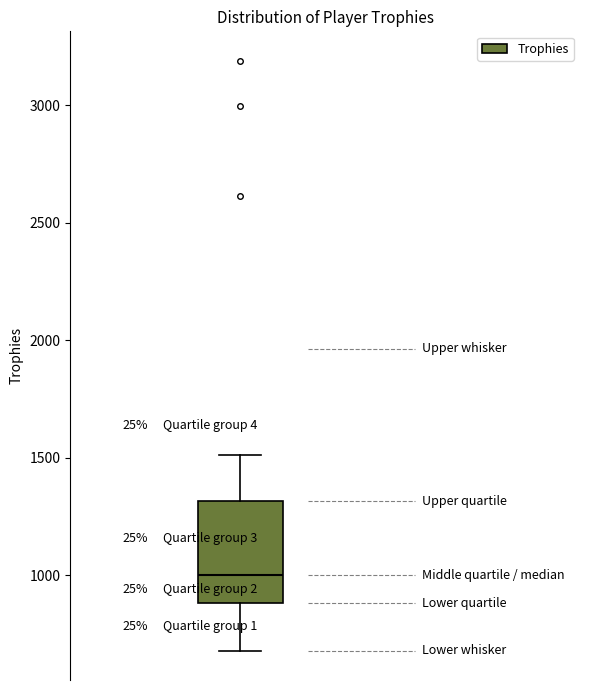

Read this box plot against the y-axis: the position of the median line, the range covered by the box, and the ends of both whiskers. The values are not printed on the chart, so give them approximately, as read against the axis.

median 1000, box 900 to 1300, whiskers 700 to 1500